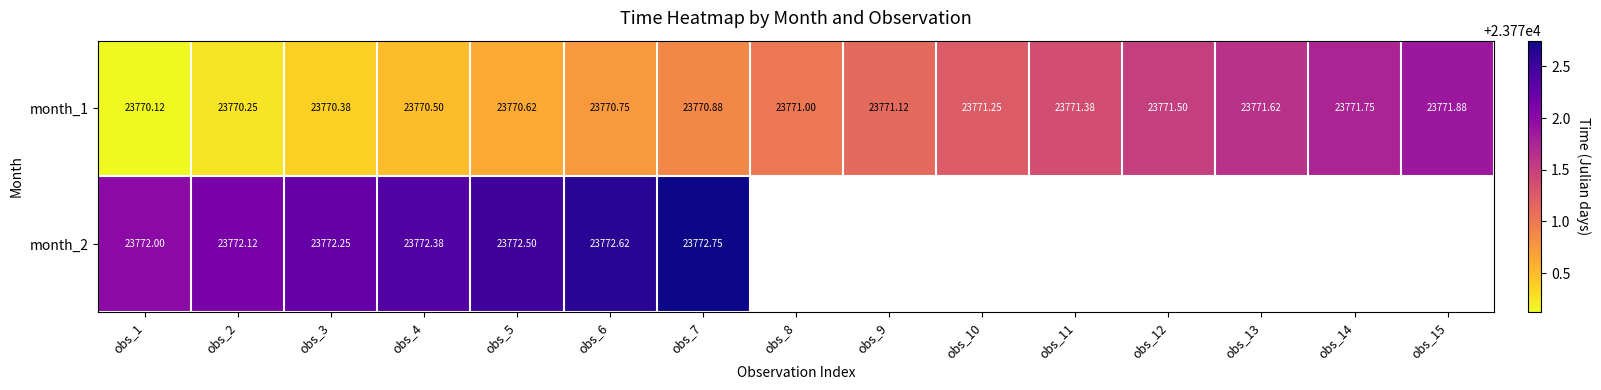

What value does the month_1 series have at obs_9?

23771.1